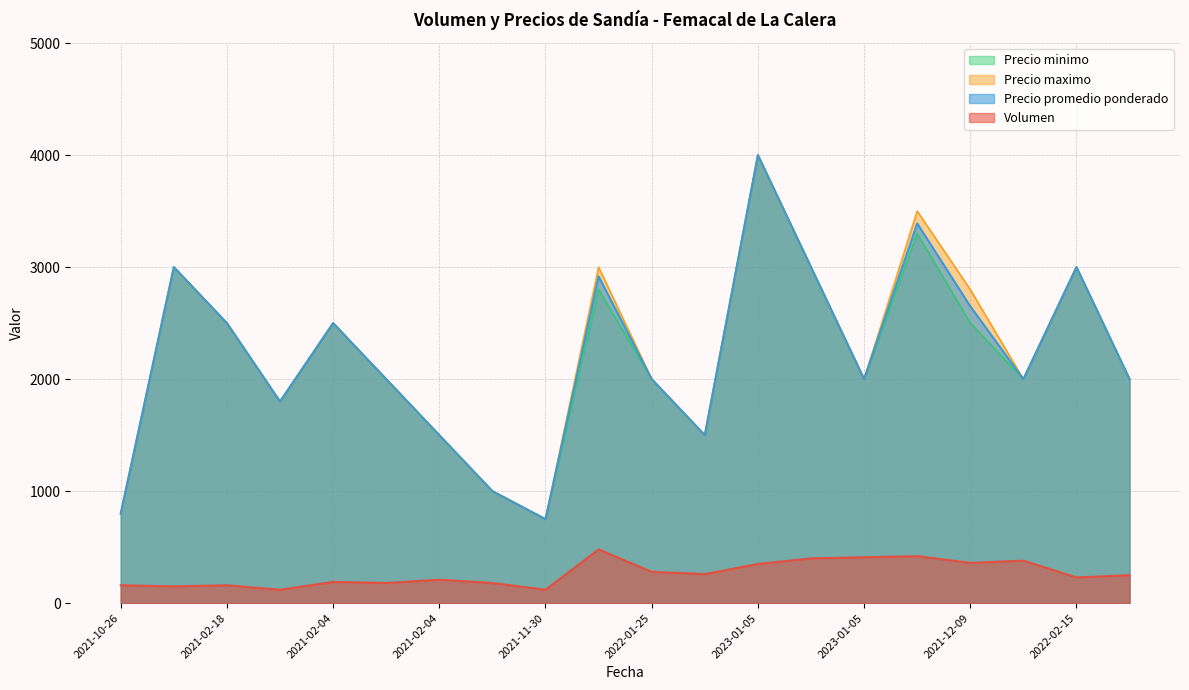

True or false: Volumen and Precio maximo cross at least once.

False